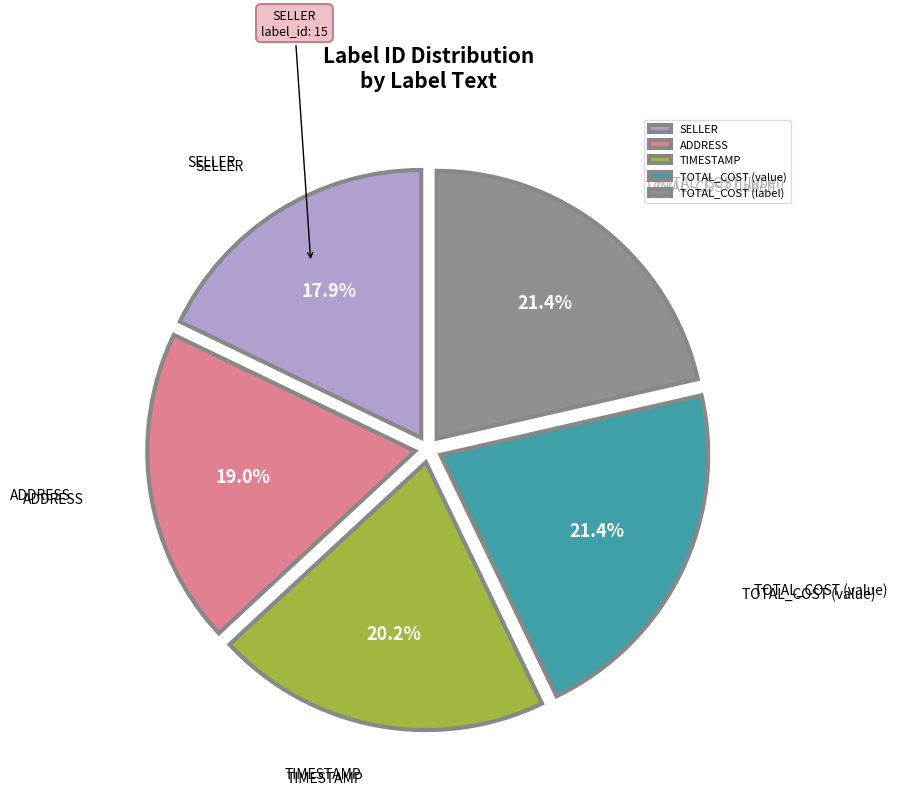

Approximately how many times larger is the value at TOTAL_COST (label) compared to TIMESTAMP?

1.1